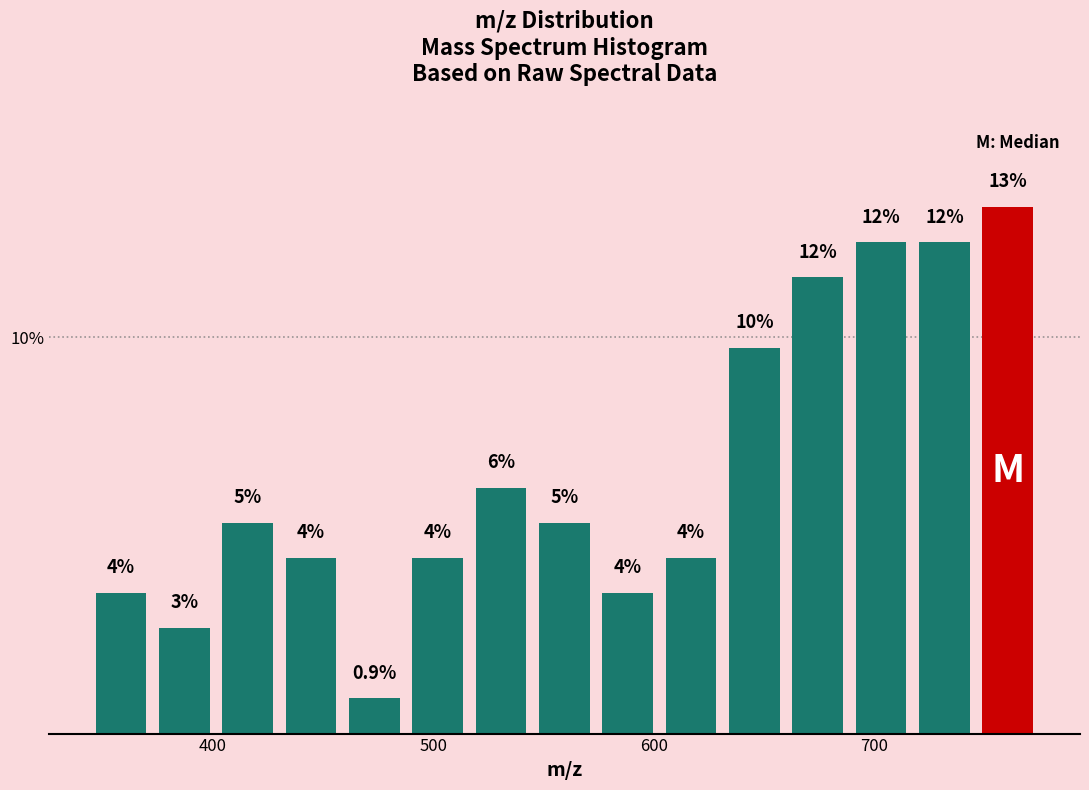

Around what value on the x-axis is the tallest bar? Give the approximate position of its centre, as read against the axis.

760